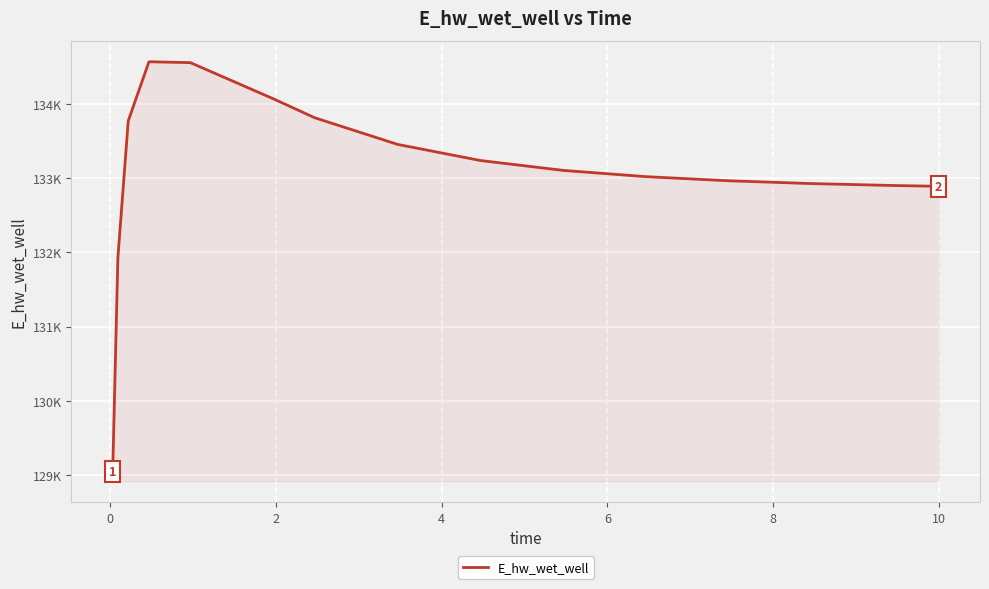

Does the chart display data point markers on the line(s)?

No